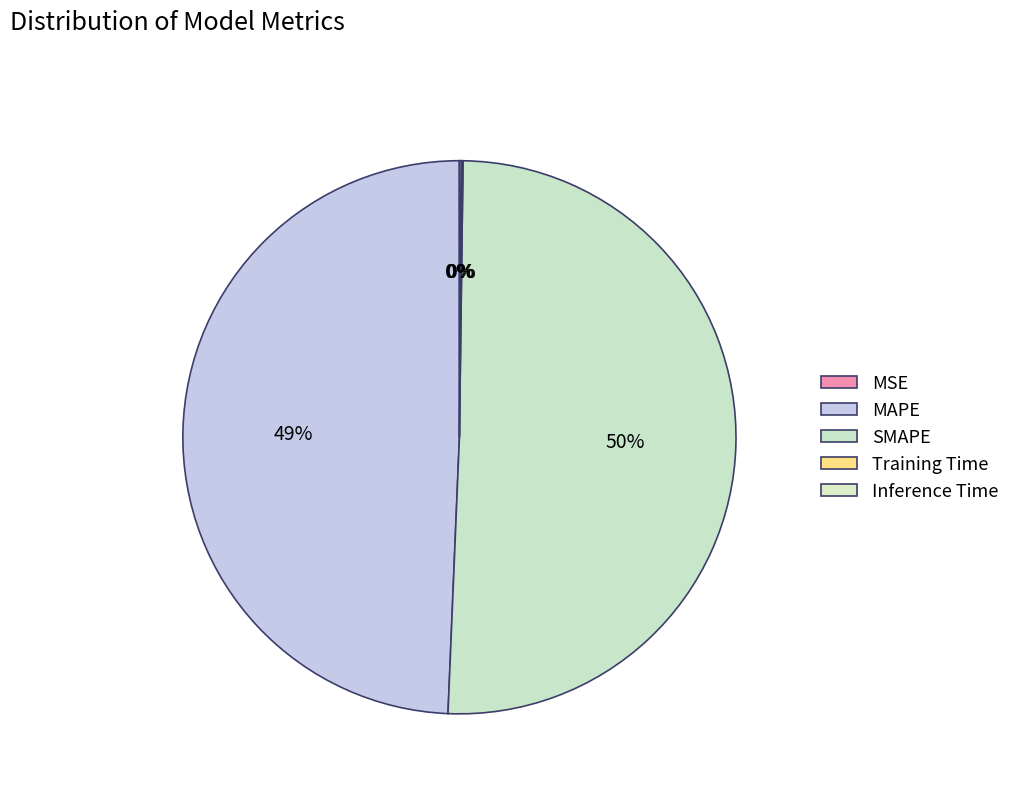

Rank the categories by value from lowest to highest.

MSE, Training Time, Inference Time, MAPE, SMAPE